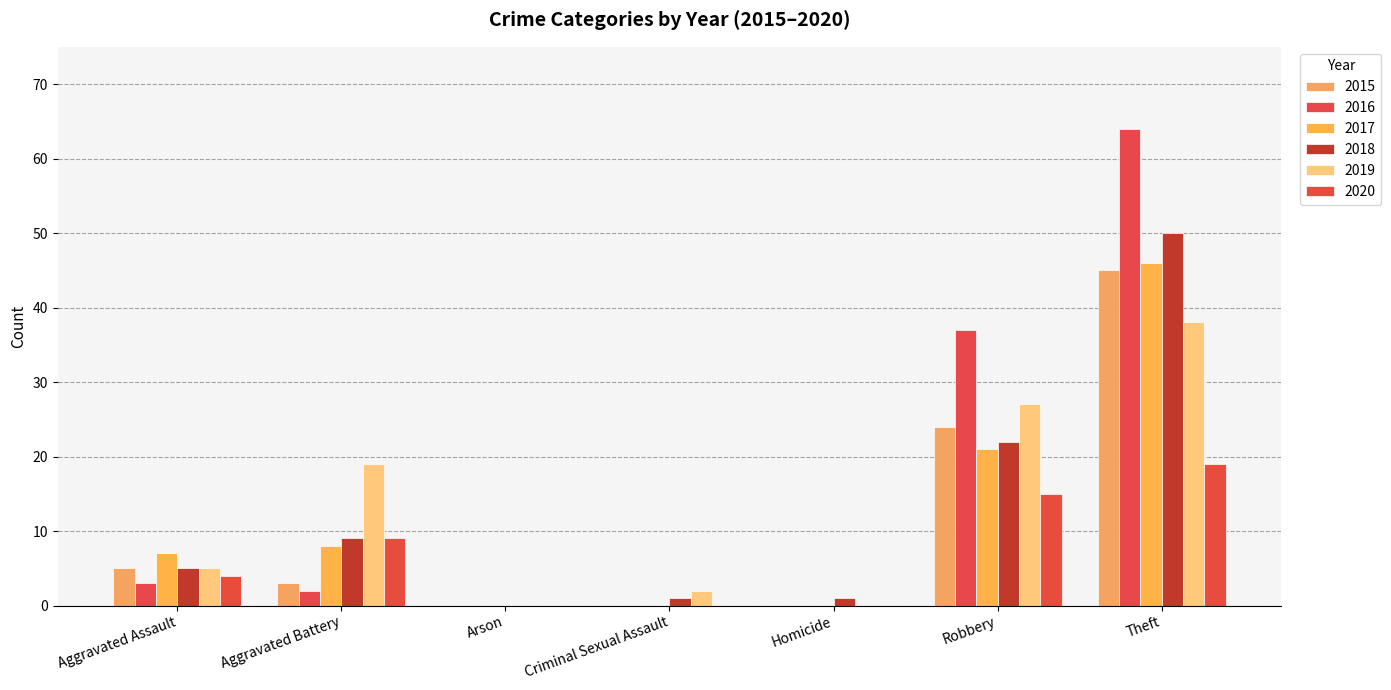

What is the spread (max minus min) of values at Homicide?

1